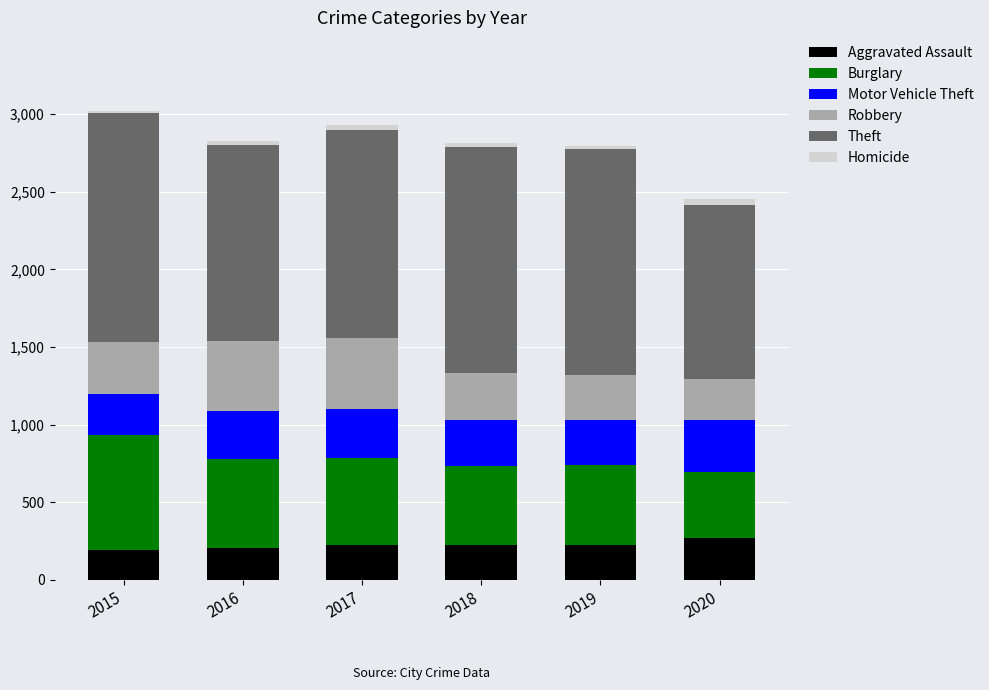

What is the maximum value for Aggravated Assault?

273